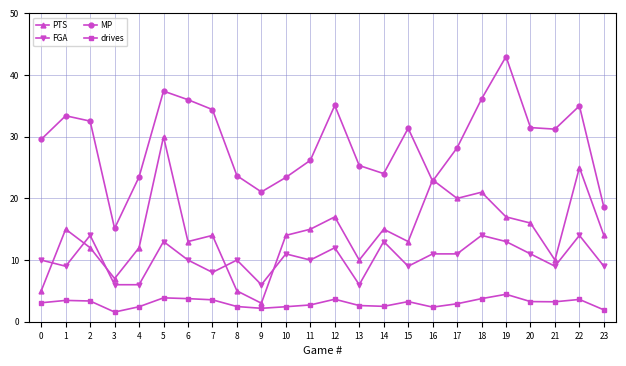

True or false: drives and PTS cross at least once.

False